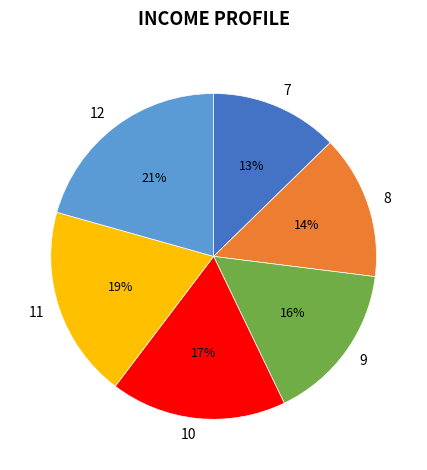

To the nearest percent, what percentage of the pie is 8?

14%